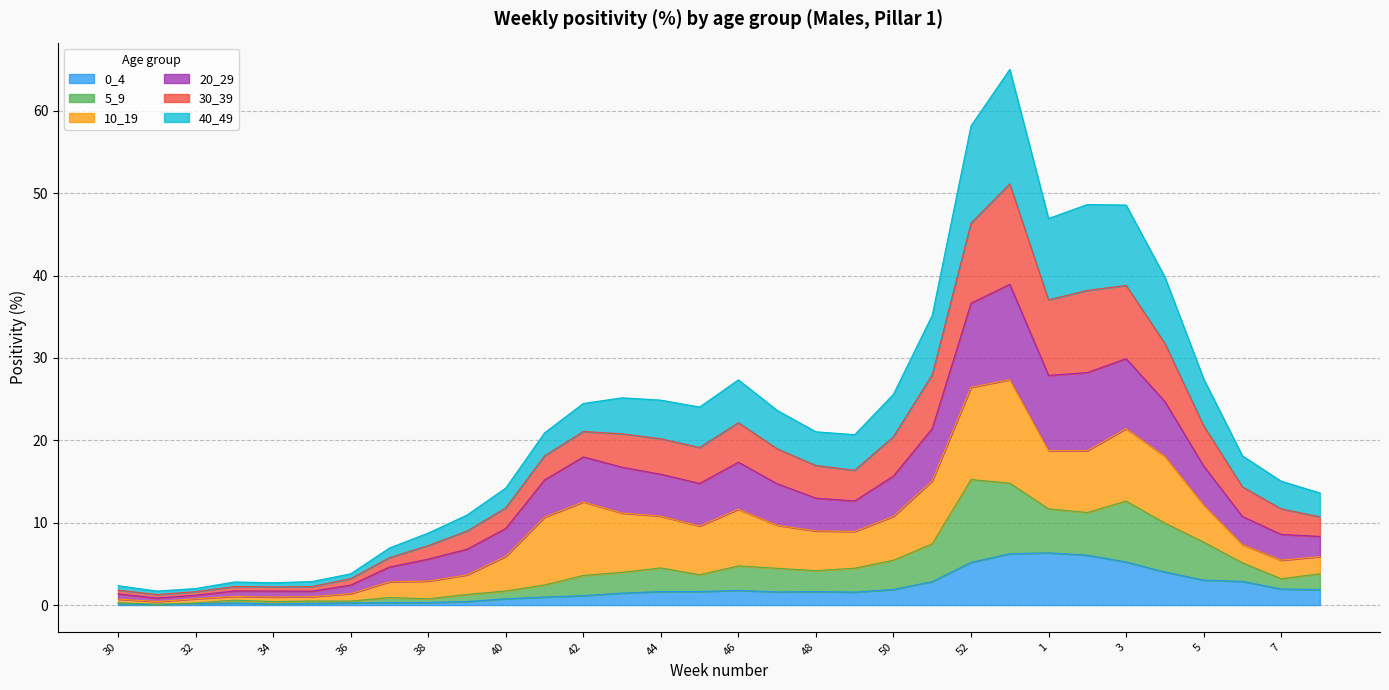

List the labels in order of 0_4 value, largest first.

1, 53, 2, 3, 52, 4, 5, 6, 51, 7, 50, 8, 46, 44, 45, 48, 47, 49, 43, 42, 41, 40, 39, 38, 37, 36, 33, 35, 32, 30, 34, 31